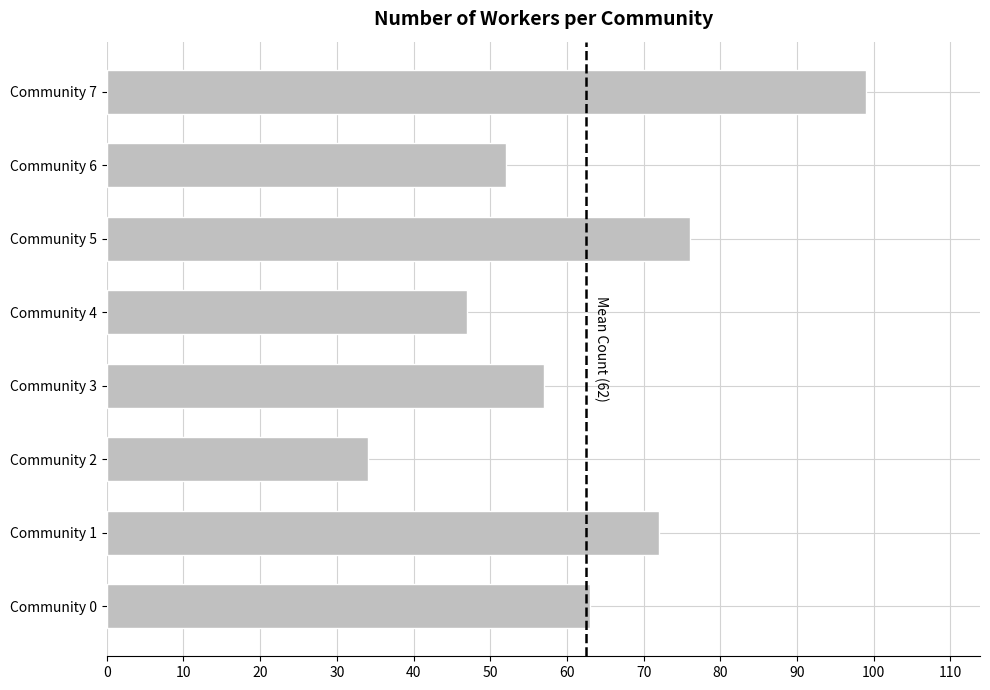

What is the difference between the maximum and minimum values?

65